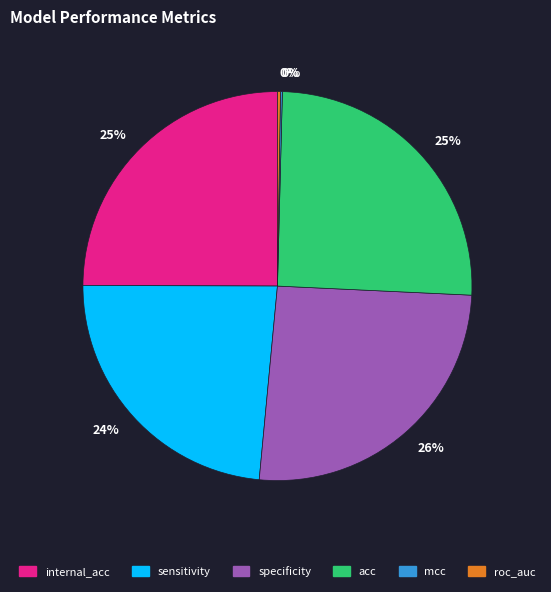

To the nearest percent, what is the difference between the largest and smallest slice percentages?

26%